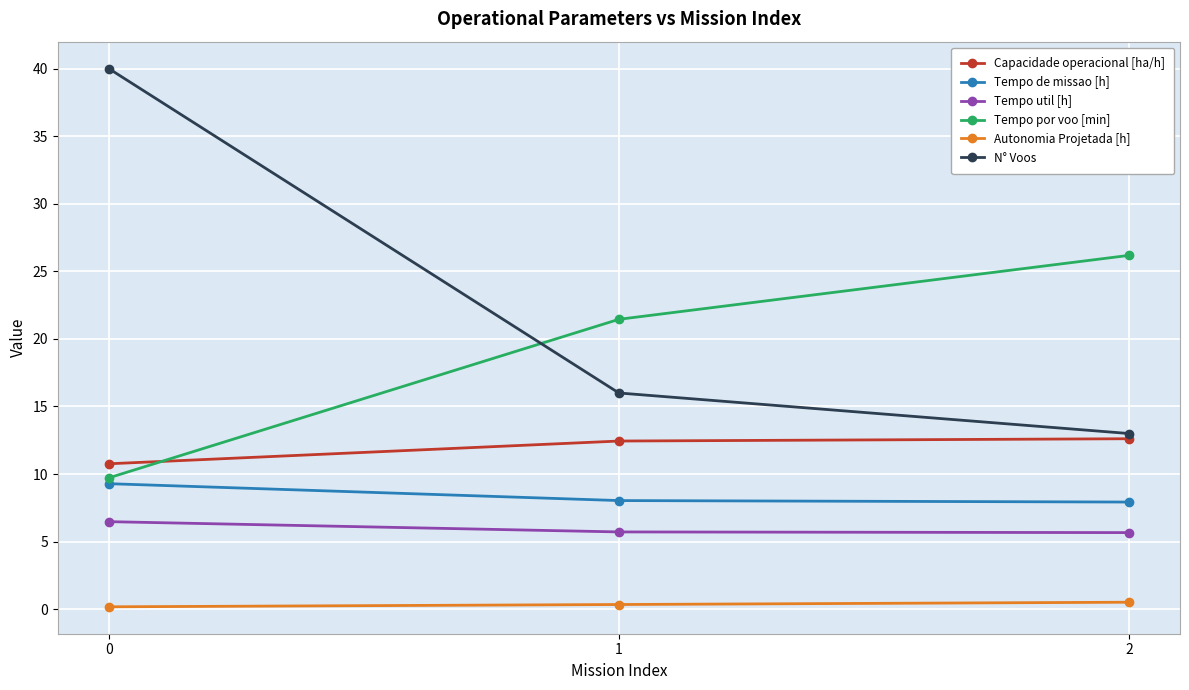

What is the sum of the Capacidade operacional [ha/h] values at 0 and 2?

23.4